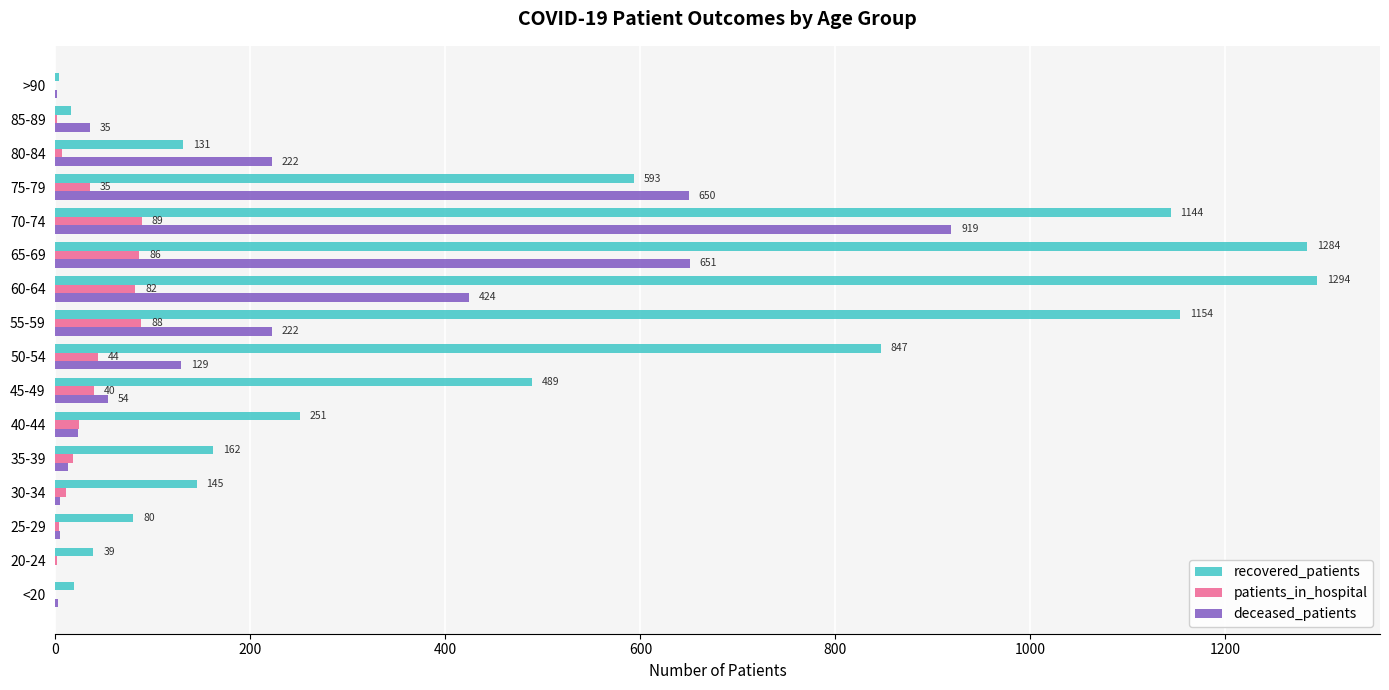

Is the value of deceased_patients at 40-44 greater than the value of patients_in_hospital at 40-44?

No